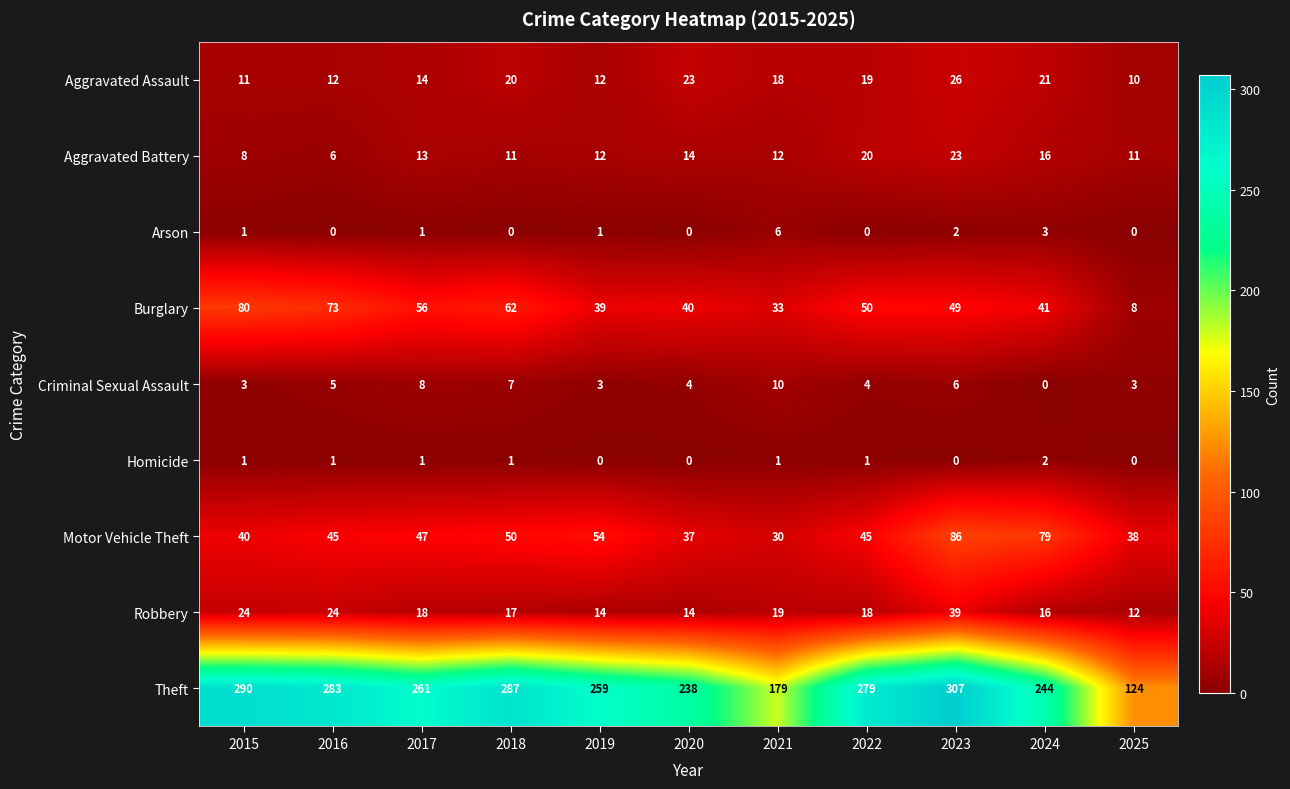

How many categories are shown in the chart?

11